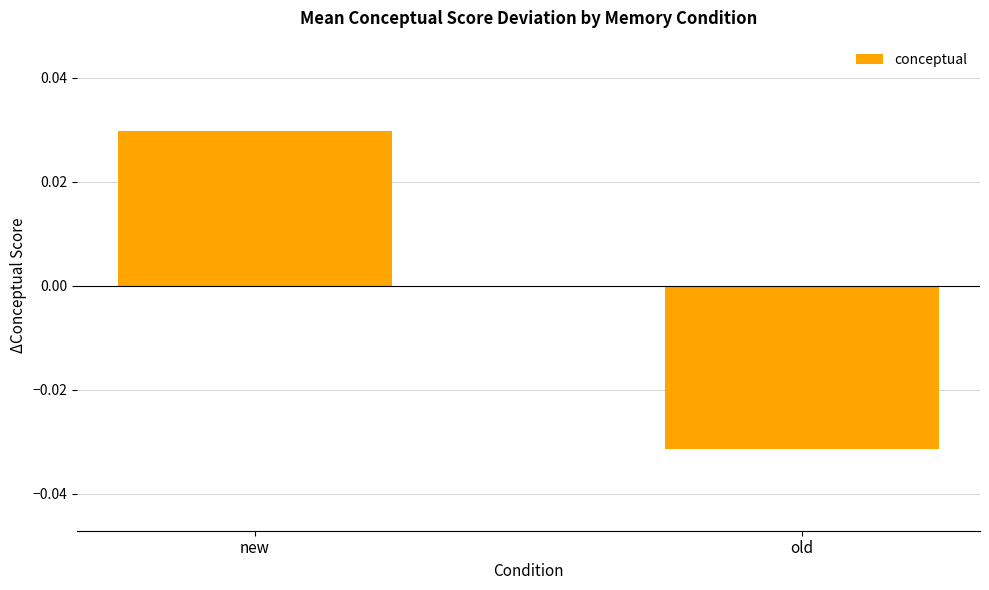

How many positive values are there?

1